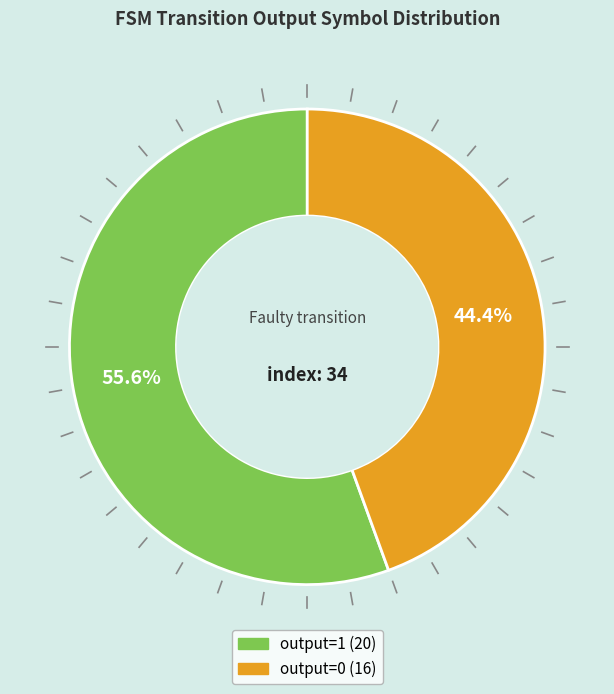

Count the number of slices in the pie.

2